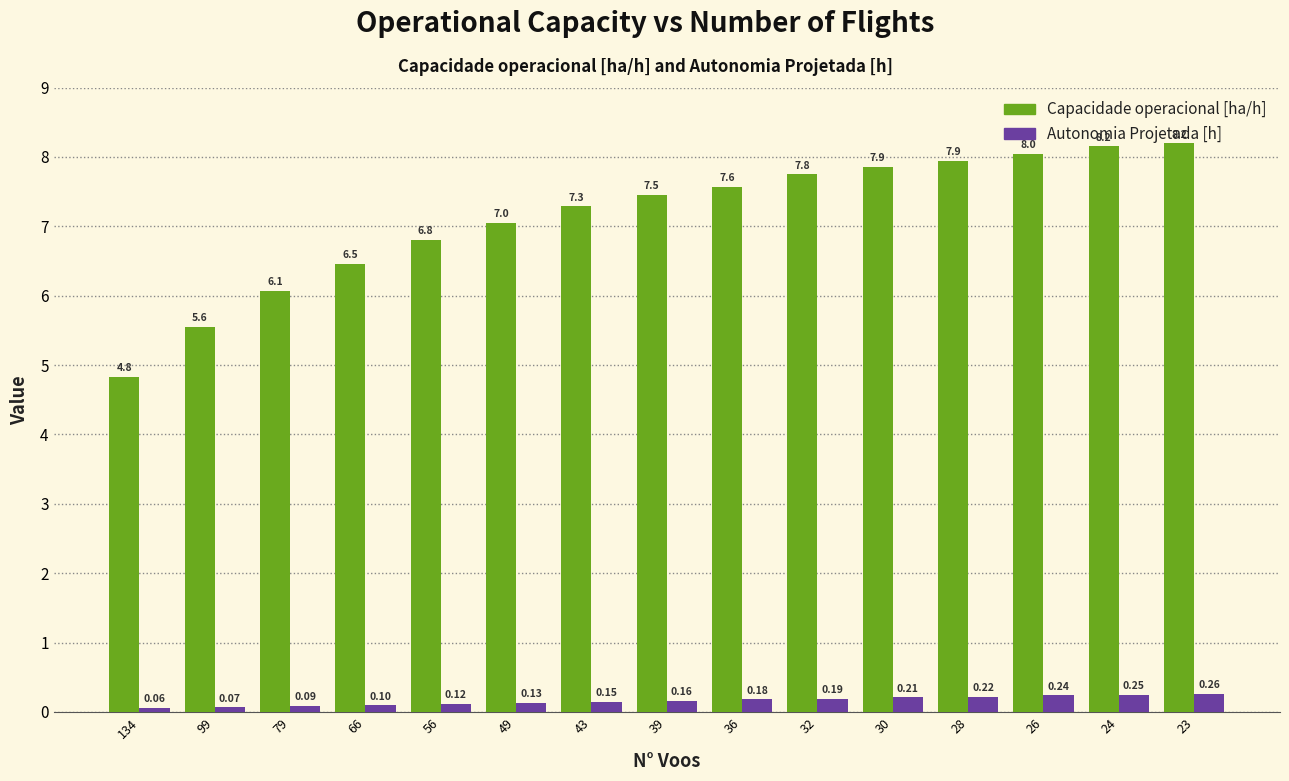

At how many categories does at least one series exceed 0?

15